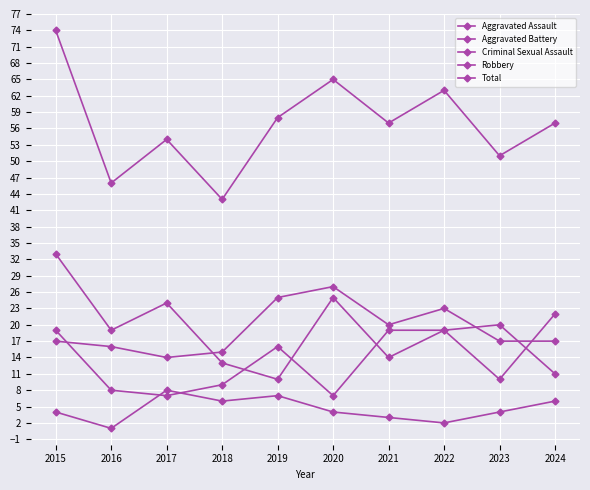

The Total series shows 75 at 2023. True or false?

False